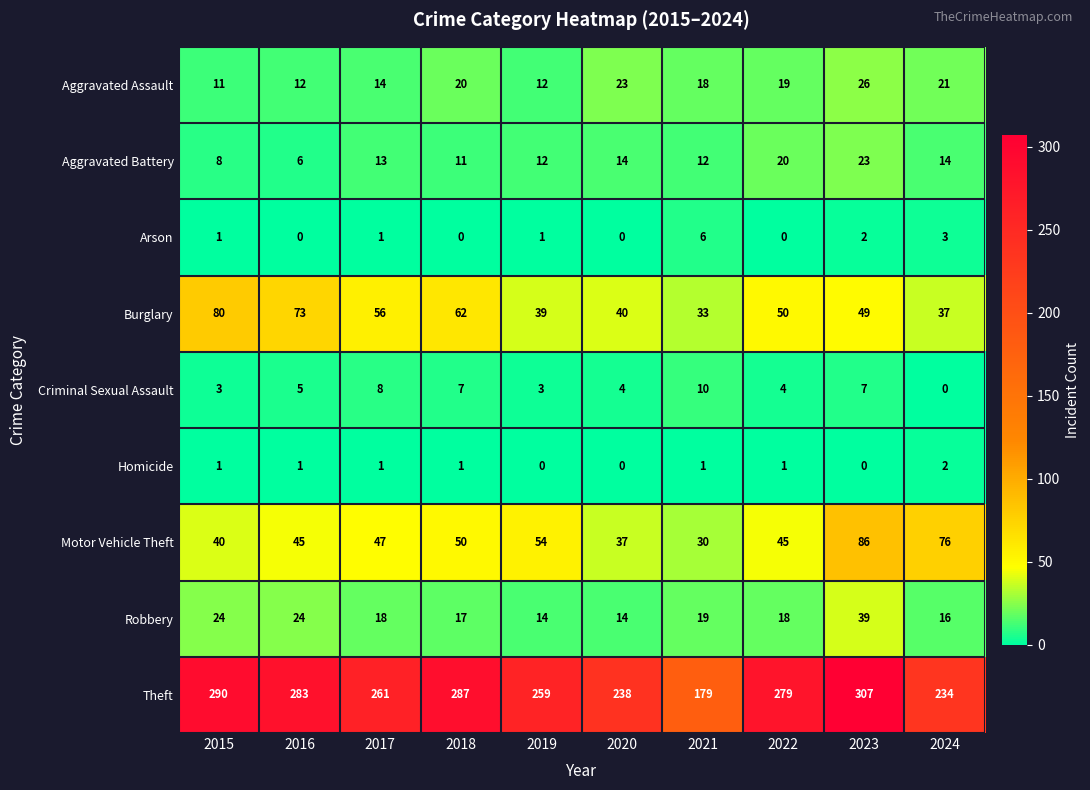

Is it true that Robbery equals 24 at 2015?

True